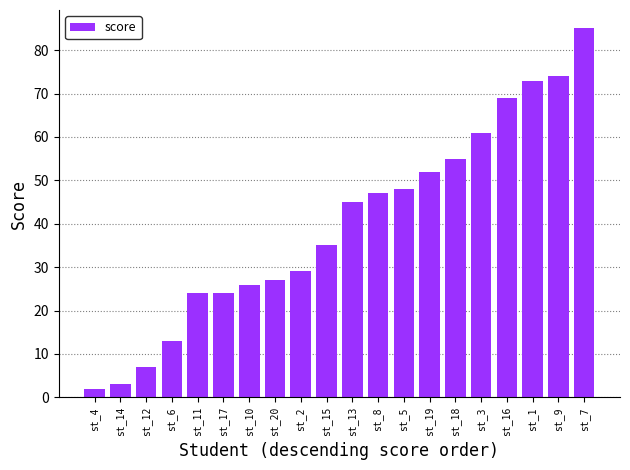

What is the change in value from st_9 to st_7?

+11